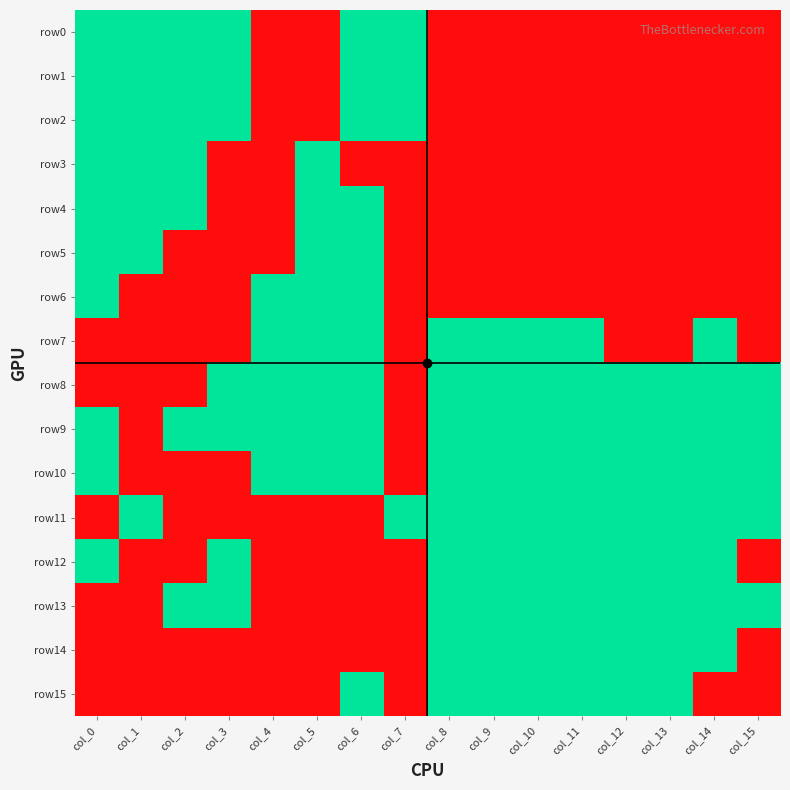

Count the number of categories in the chart.

16